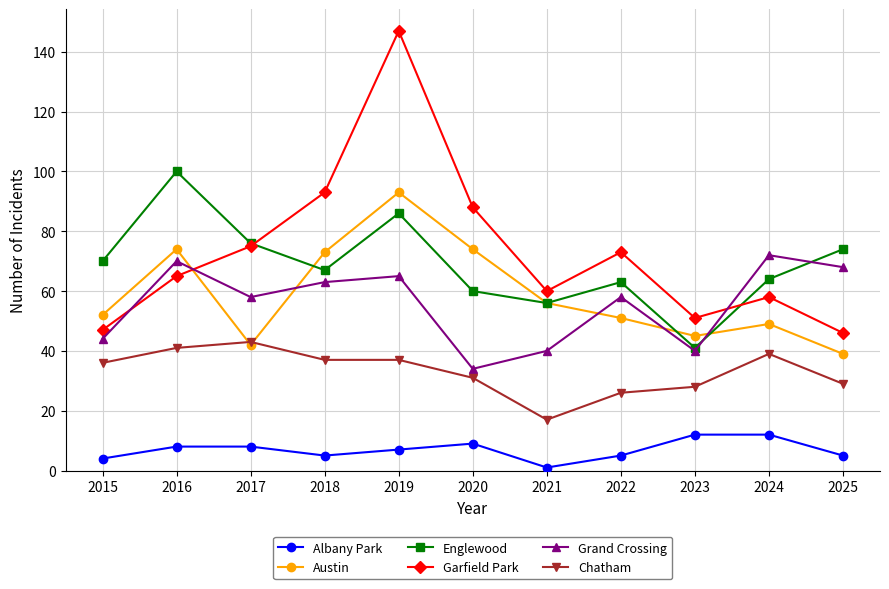

Does the chart have visible grid lines?

Yes